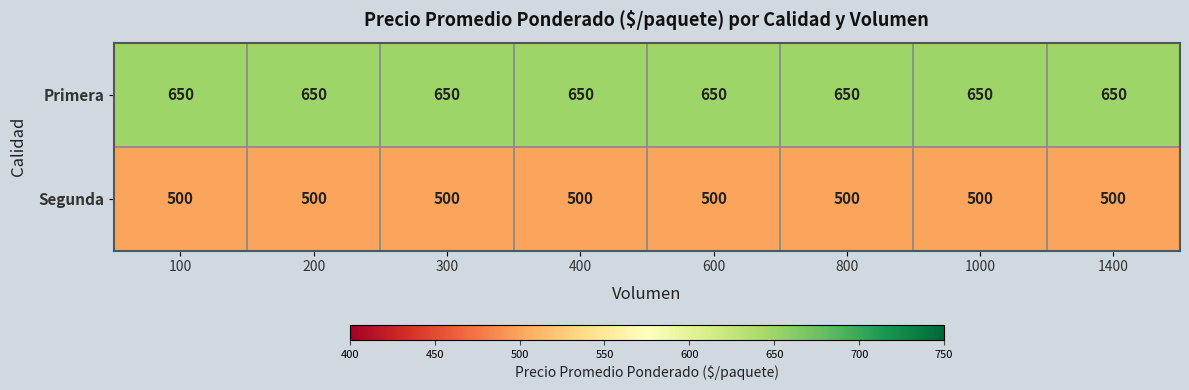

Count the number of data series in this chart.

2